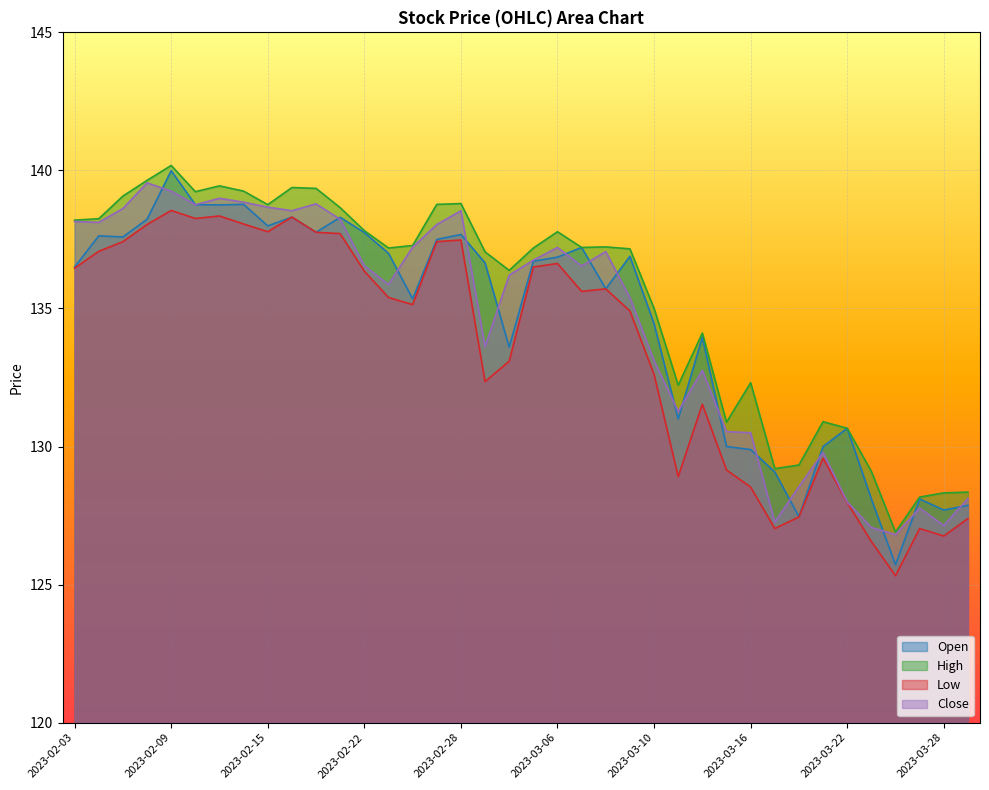

Which has a higher value, 2023-02-13 or 2023-03-14?

2023-02-13